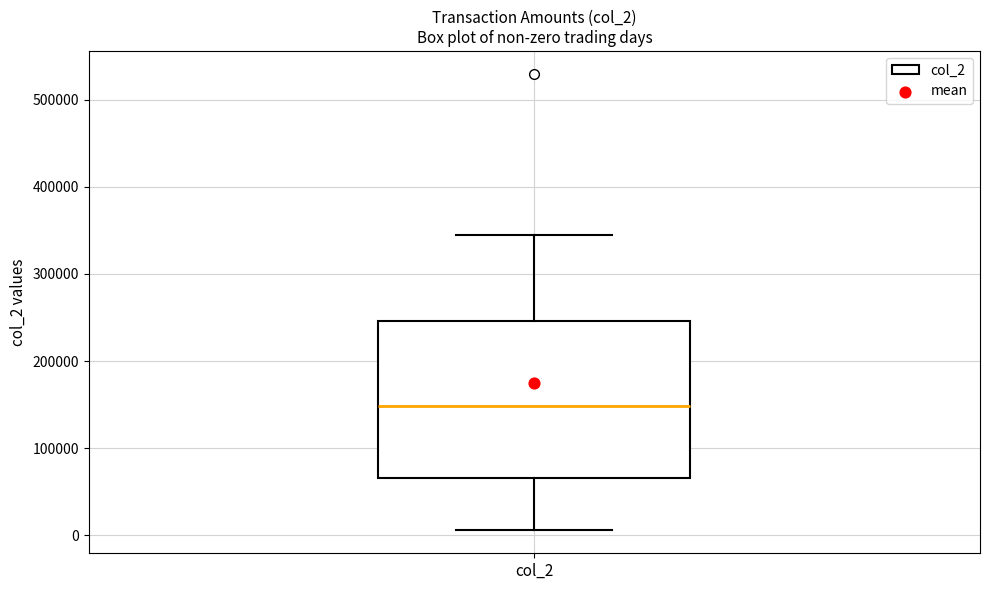

Where does the median line of the box for col_2 sit on the y-axis? The values are not printed on the chart, so give them approximately, as read against the axis.

150000